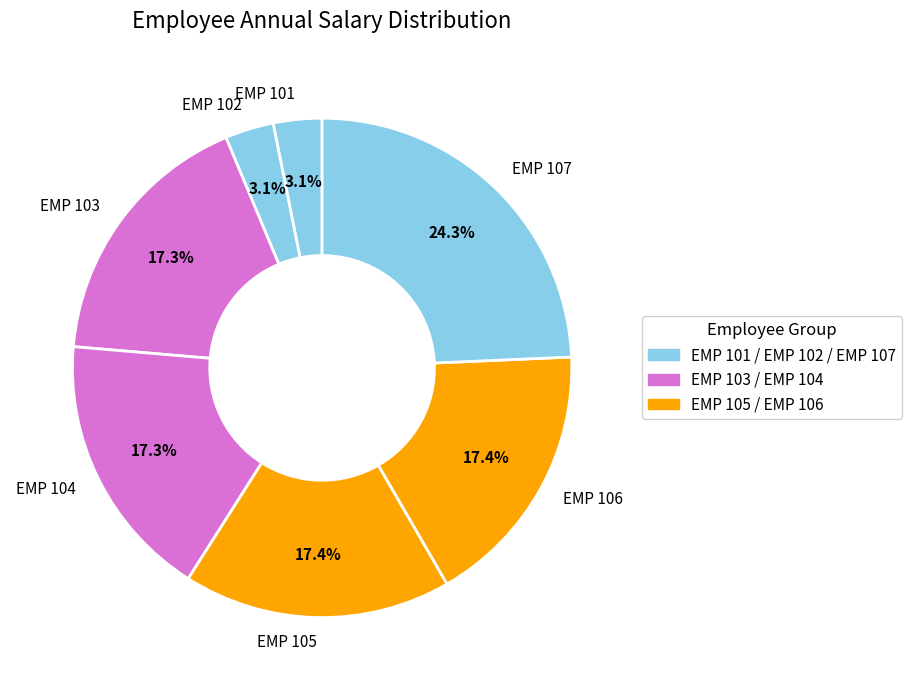

What is the largest slice in the pie chart?

EMP 107